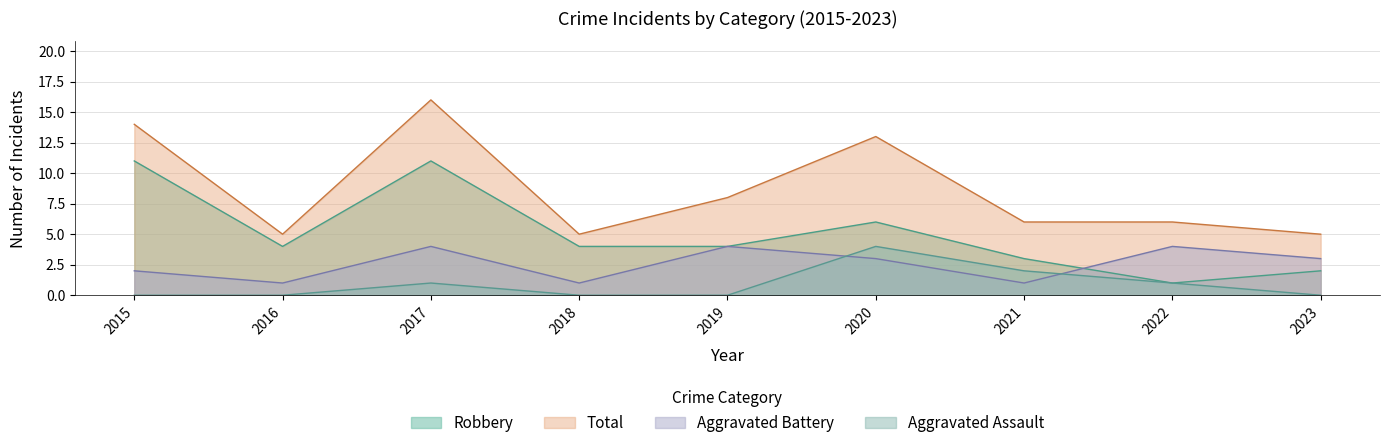

In Robbery, how many points are lower than both neighbors (excluding endpoints)?

2